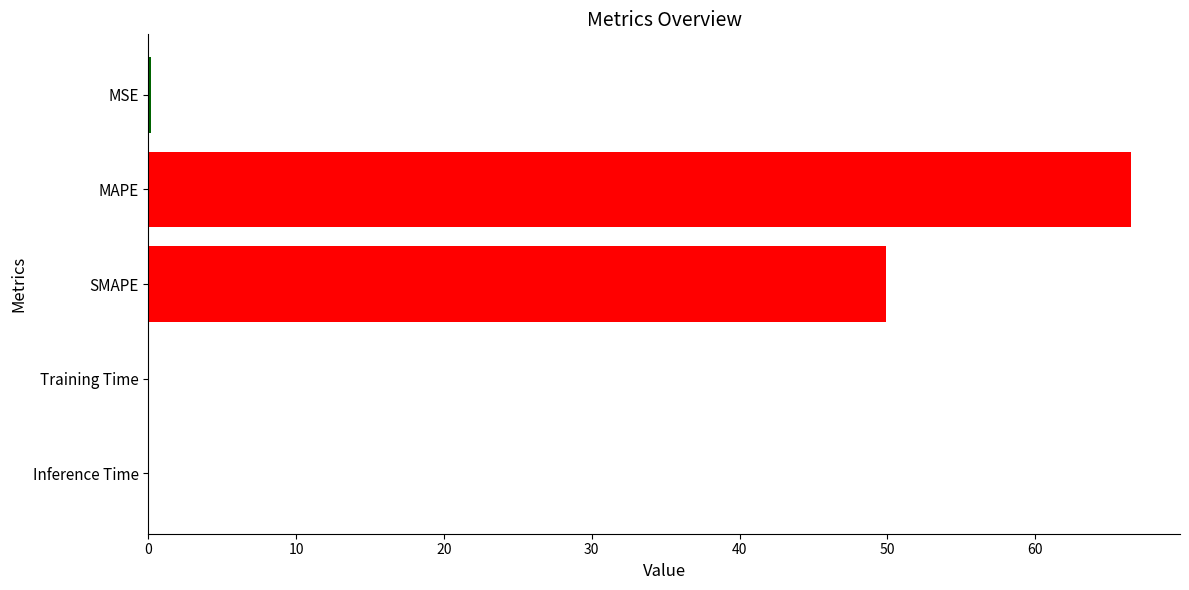

What is the sum of all values?

116.6